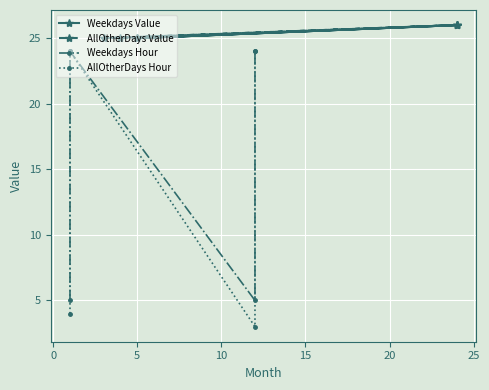

What is the average value of the AllOtherDays Hour series?

14